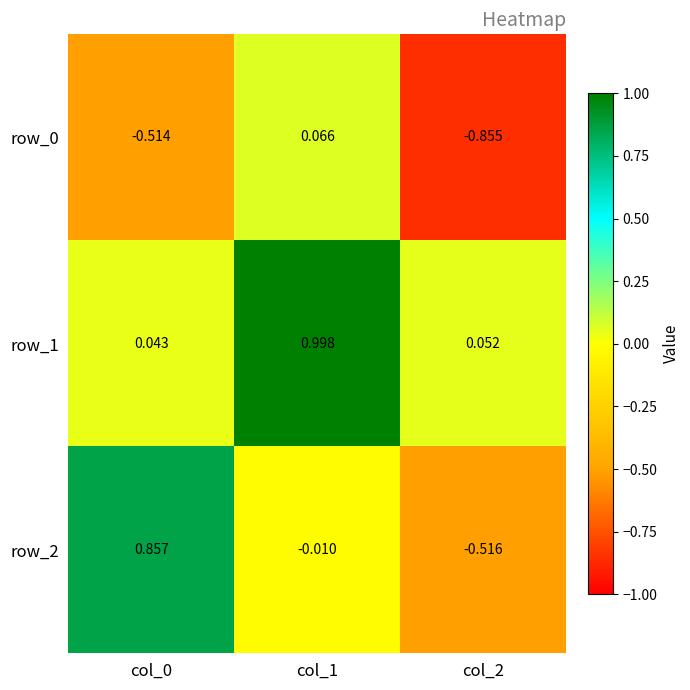

Is the value of row_0 at col_1 greater than the value of row_1 at col_0?

Yes